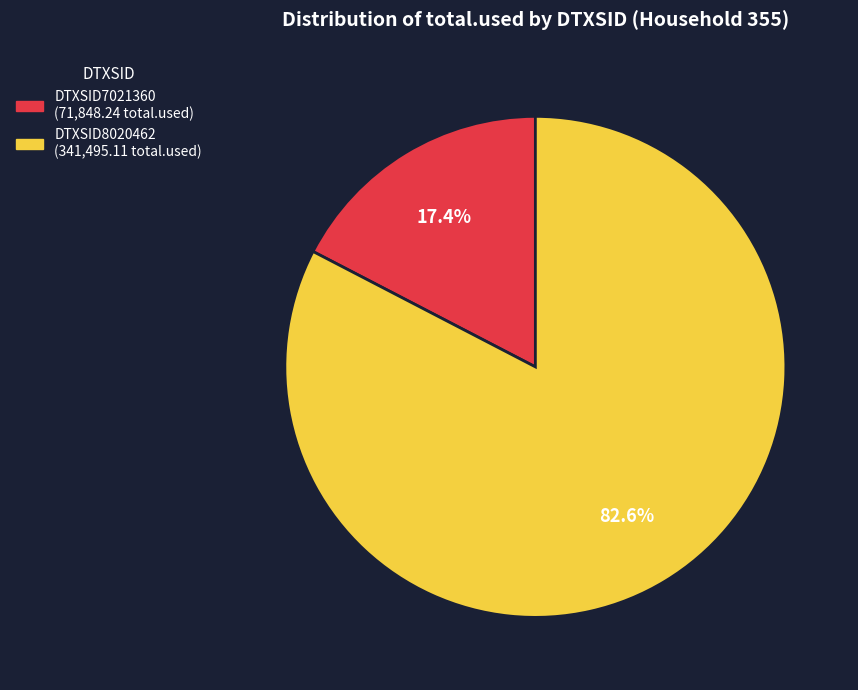

How many slices are in this pie chart?

2